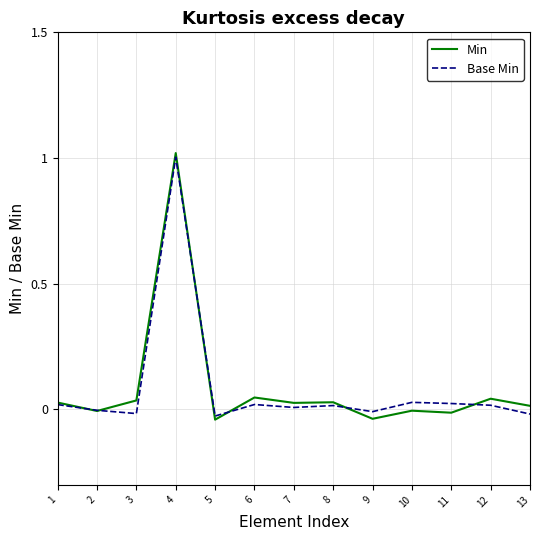

At which category is the sum across all series the highest?

4